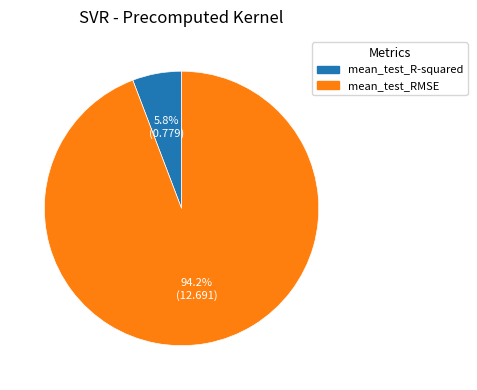

To the nearest percent, what is the difference between the mean_test_RMSE and mean_test_R-squared slice percentages?

88%